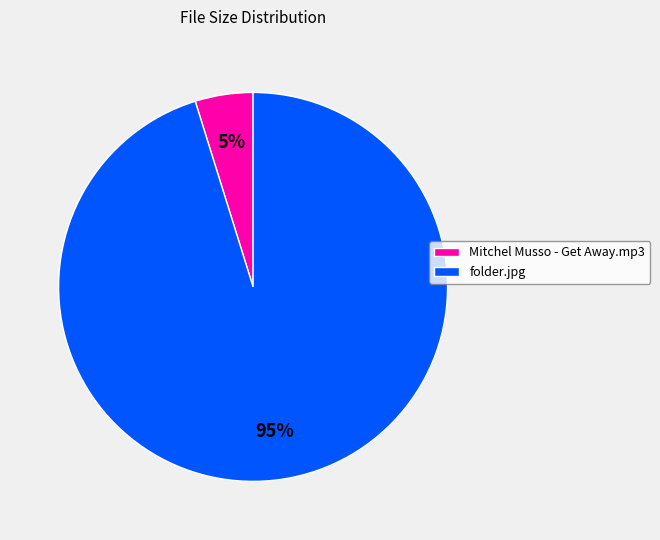

True or false: Mitchel Musso - Get Away.mp3 accounts for 5% of the total.

True